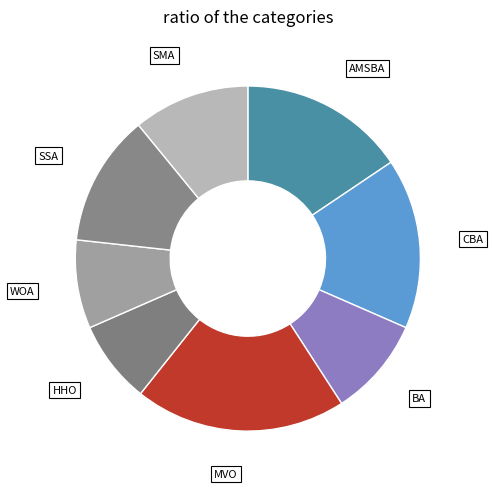

Which category has the smallest portion of the pie?

HHO